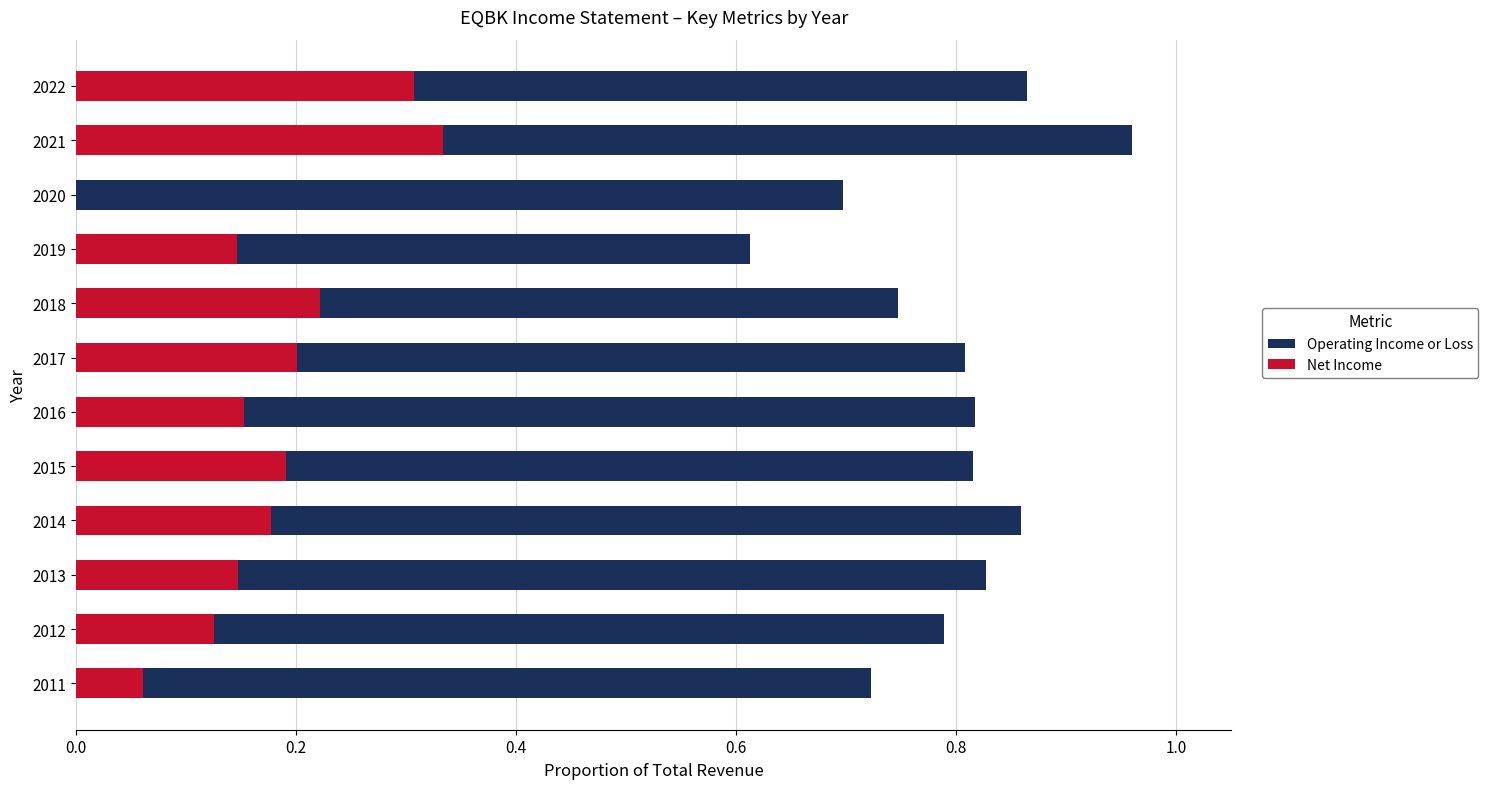

What position from the right is 8?

4